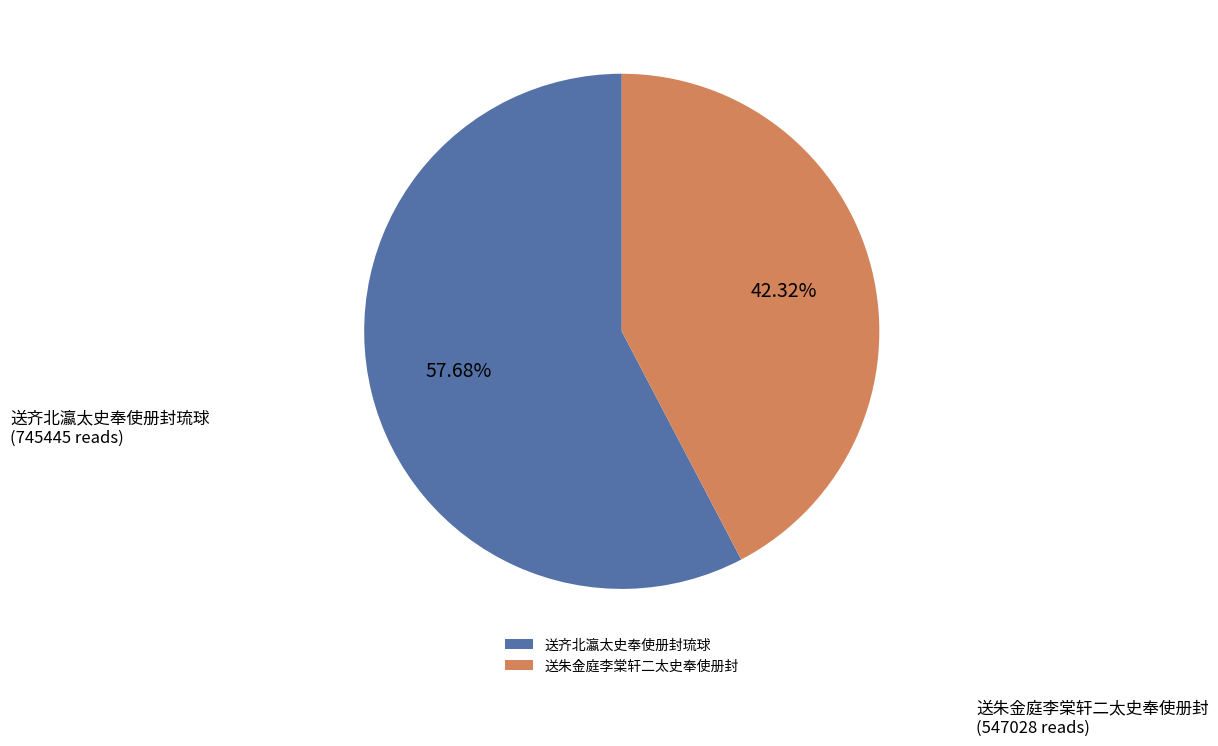

Does 送齐北瀛太史奉使册封琉球 account for over 50% of the chart?

Yes